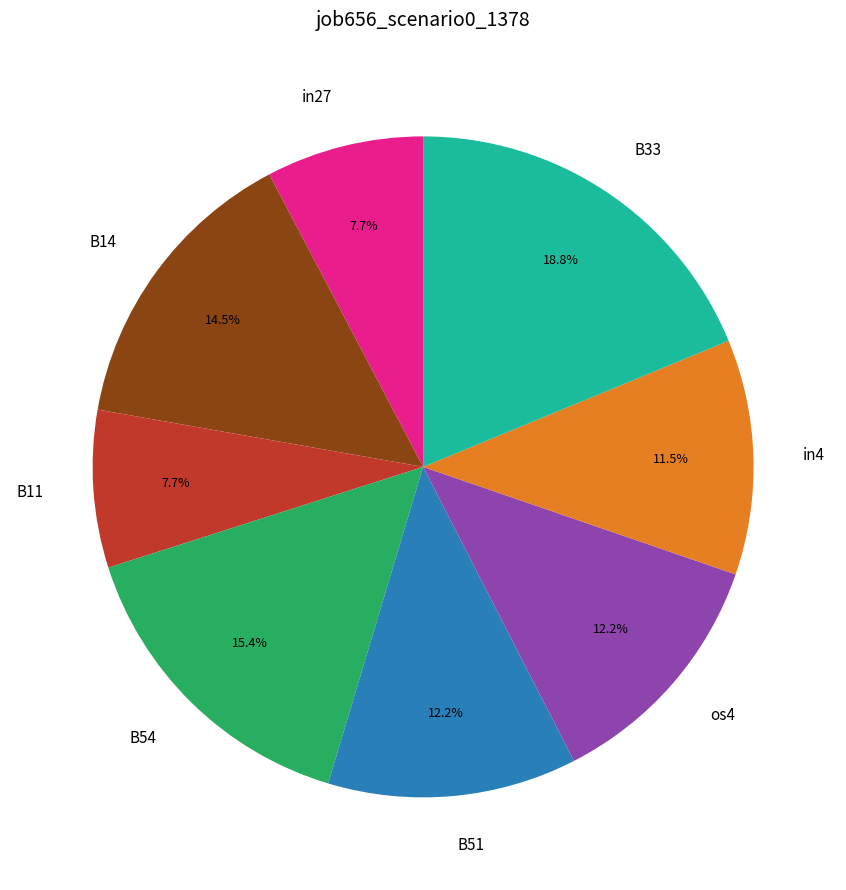

True or false: B11 accounts for 18% of the total.

False